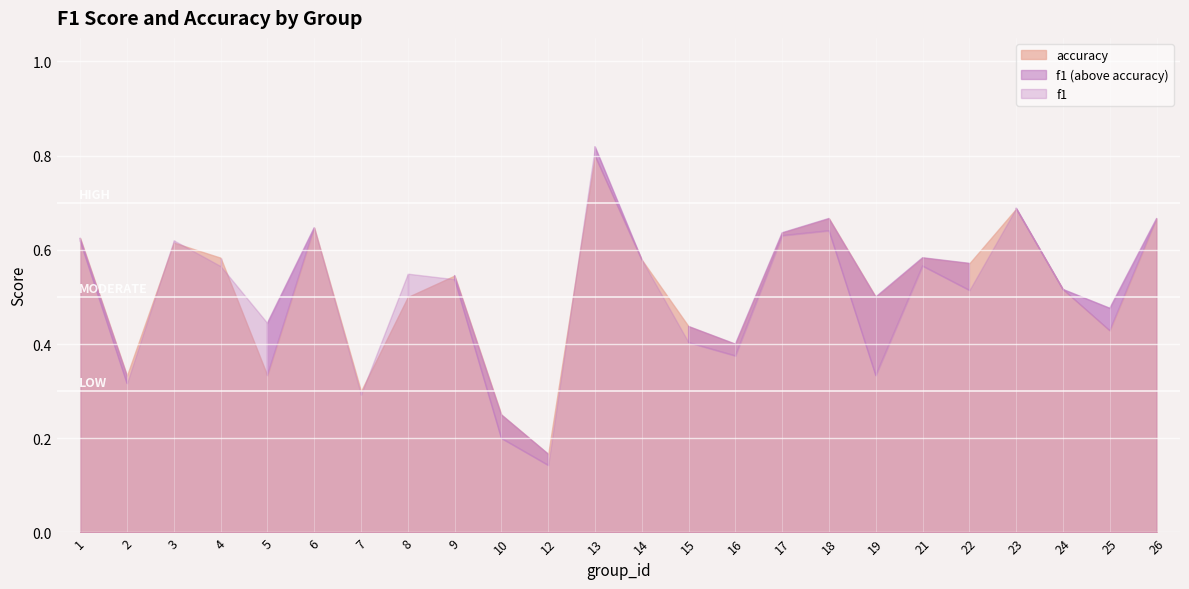

How many lines are shown in the chart?

2